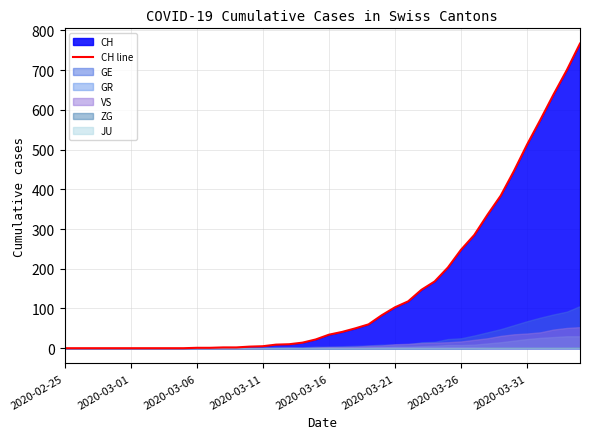

What is the average value?

149